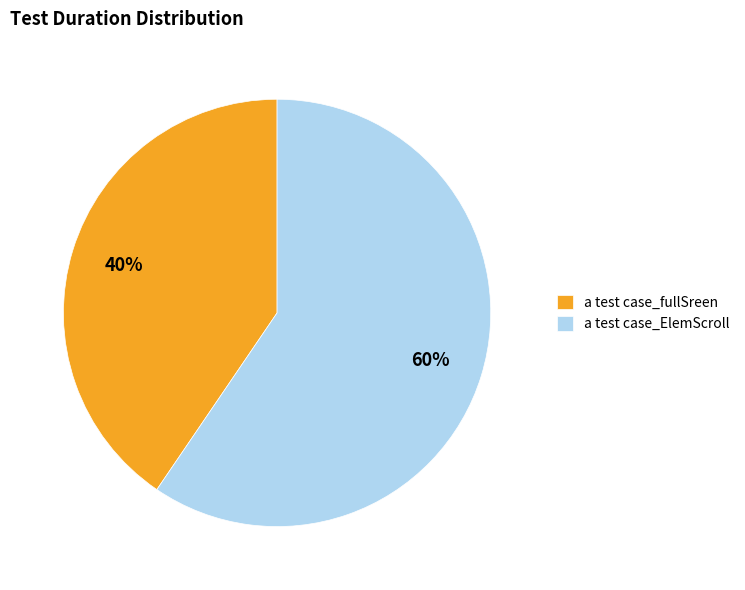

To the nearest percent, what portion does a test case_fullSreen represent?

40%